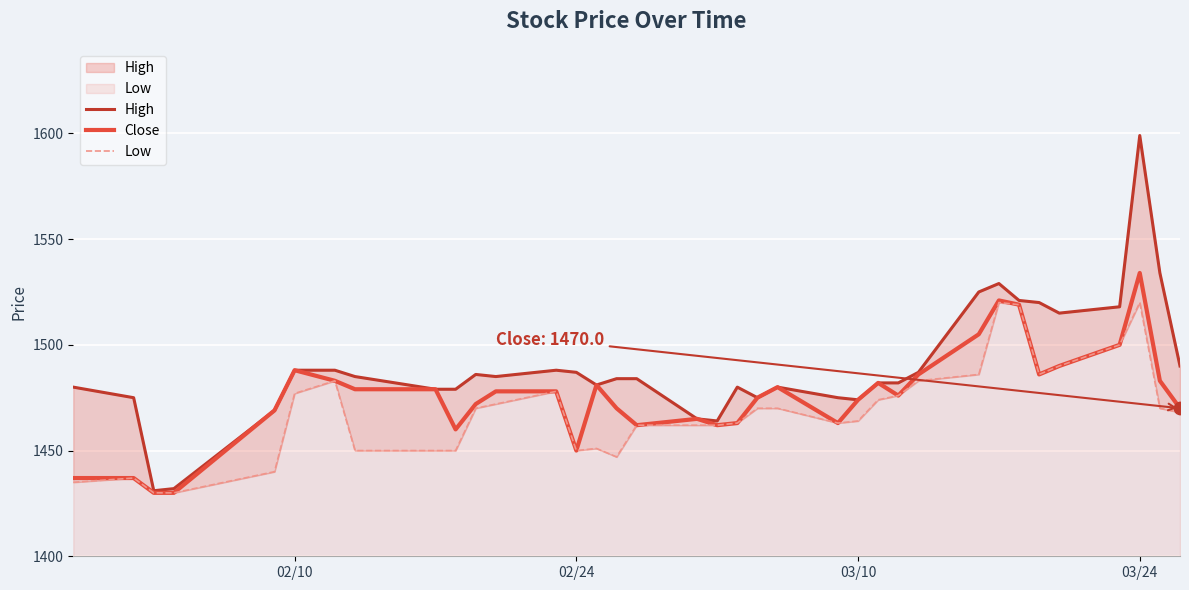

Which series reaches the maximum Y coordinate?

High